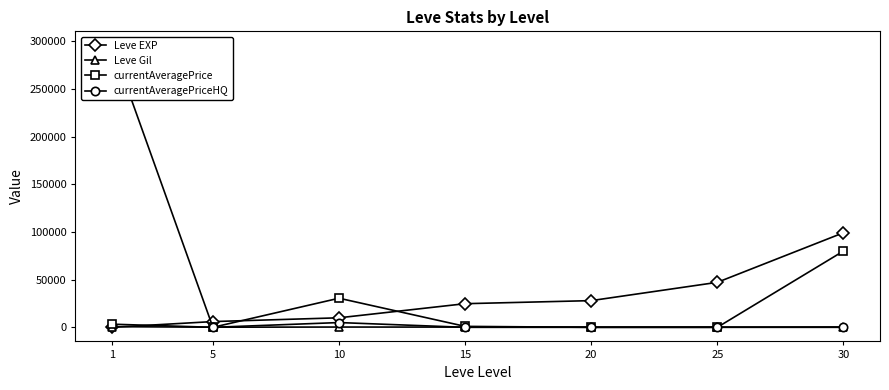

True or false: currentAveragePrice has more than 1 interior local peaks.

False